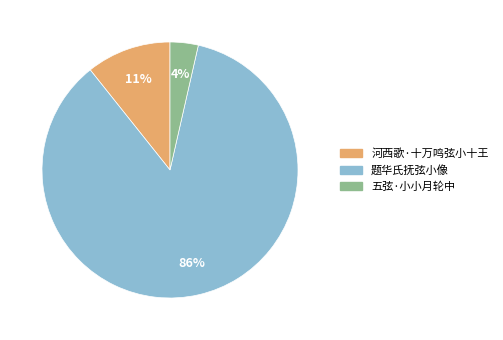

To the nearest percent, what is the difference between the 河西歌·十万鸣弦小十王 and 五弦·小小月轮中 slice percentages?

7%